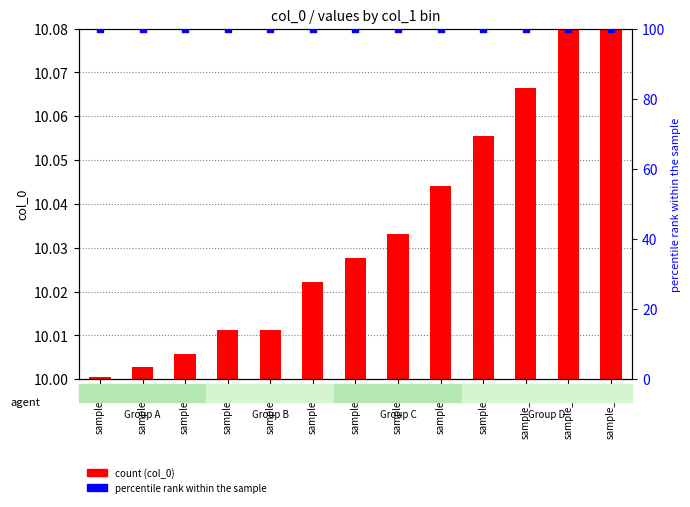

Which series has the largest Y range (max minus min)?

col_0